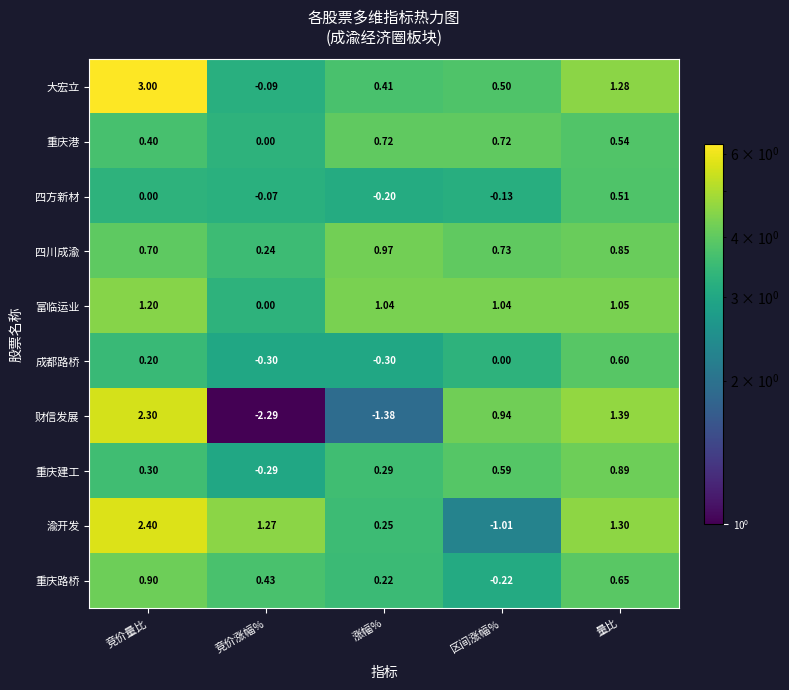

Where does the 渝开发 series first go above 1?

竞价量比